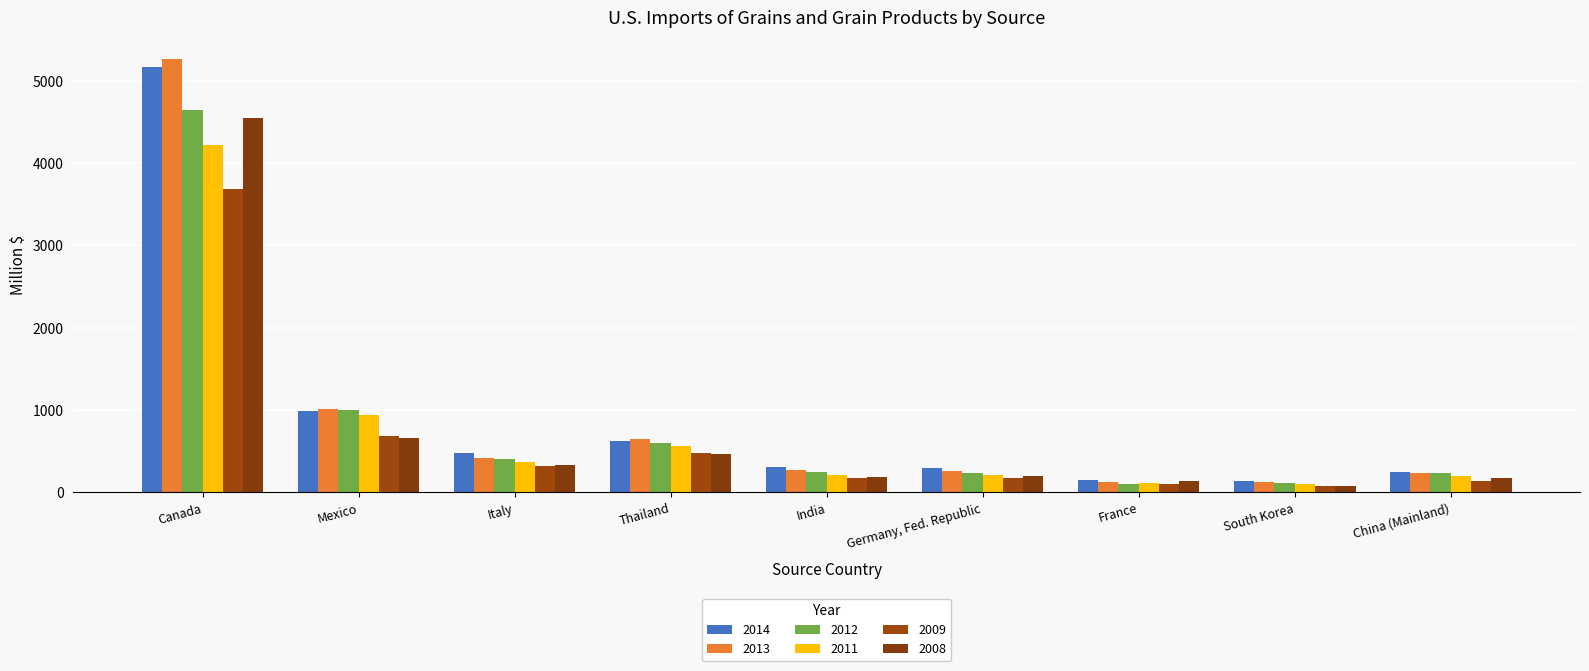

Does the chart contain stacked bars?

No